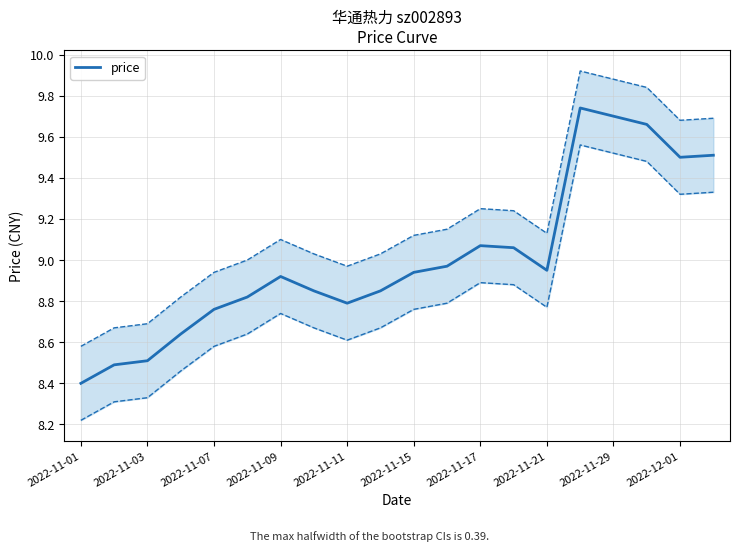

The price series shows 8.5 at 2022-11-03. True or false?

True